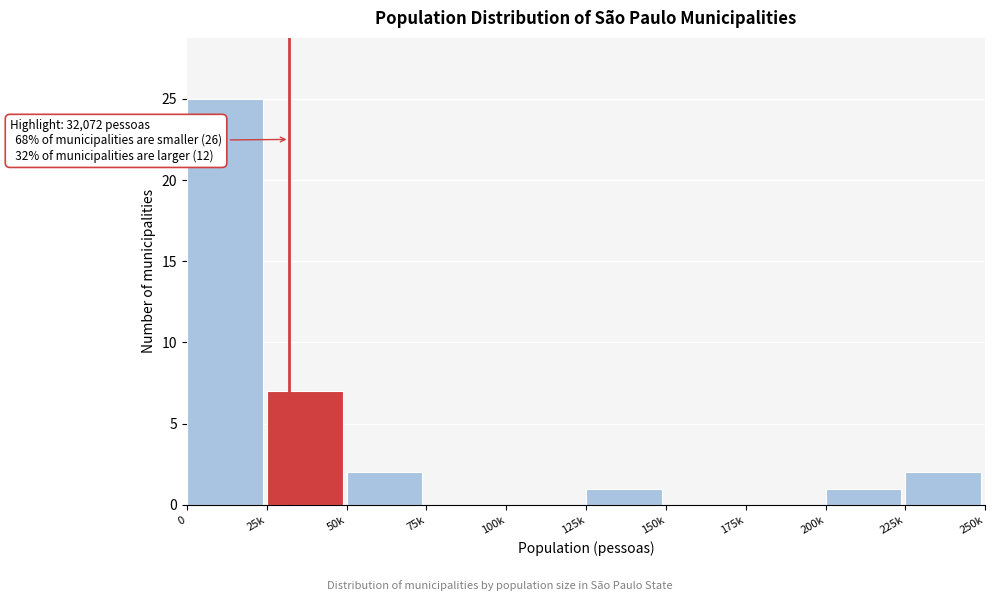

What is the maximum value shown in the chart?

25